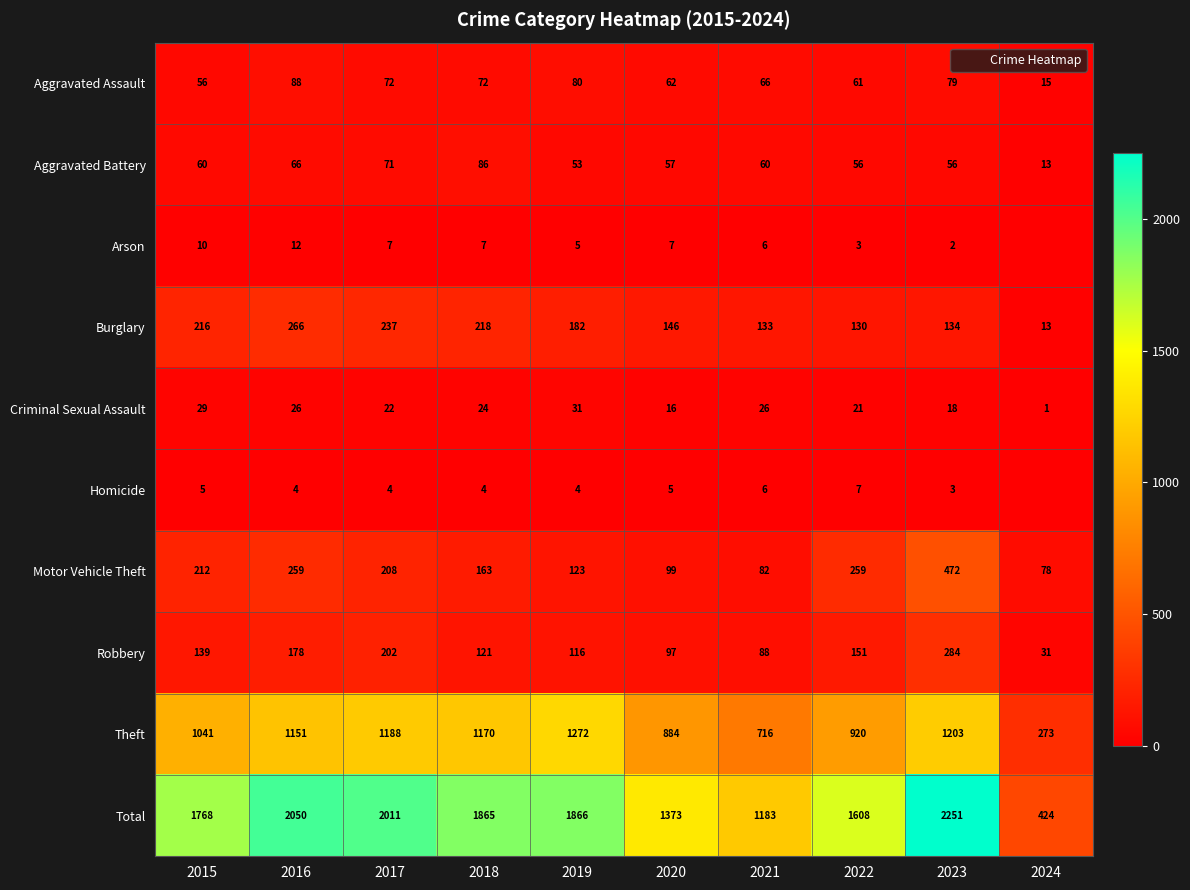

What is the average value of the Robbery series?

141